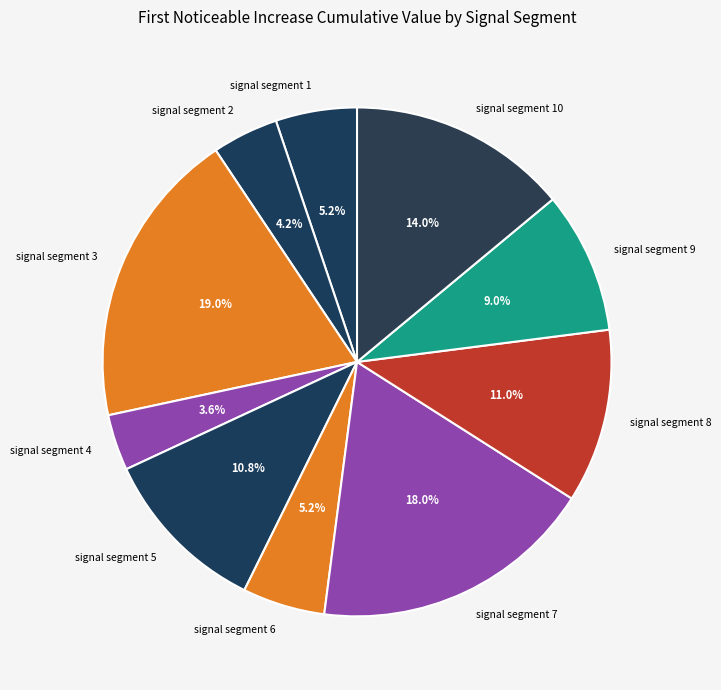

How many slices are in this pie chart?

10